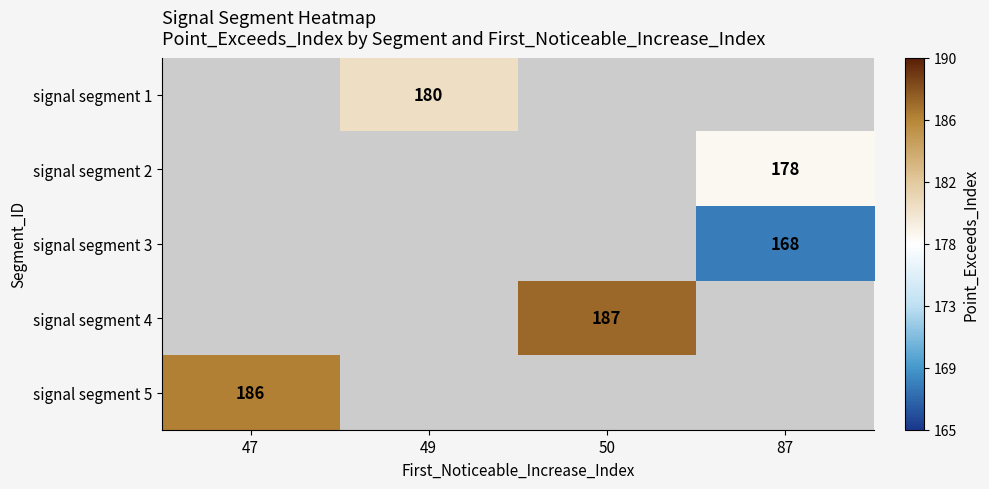

True or false: signal segment 3 has a value of 168 at 87.

True